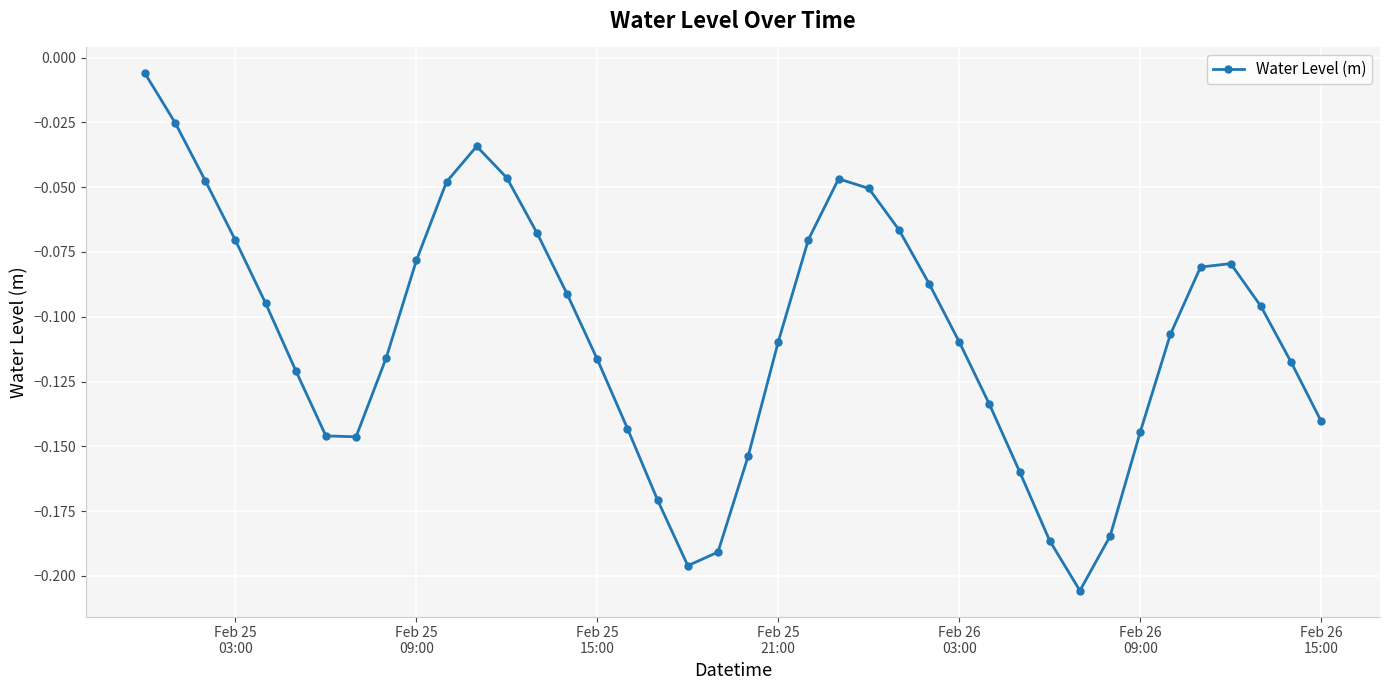

How many interior local peaks (higher than both neighbors) does the data have?

3